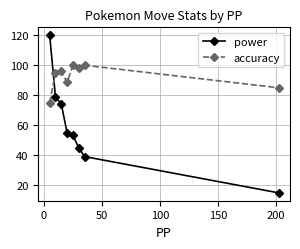

Is this an area chart (filled region under the line)?

No